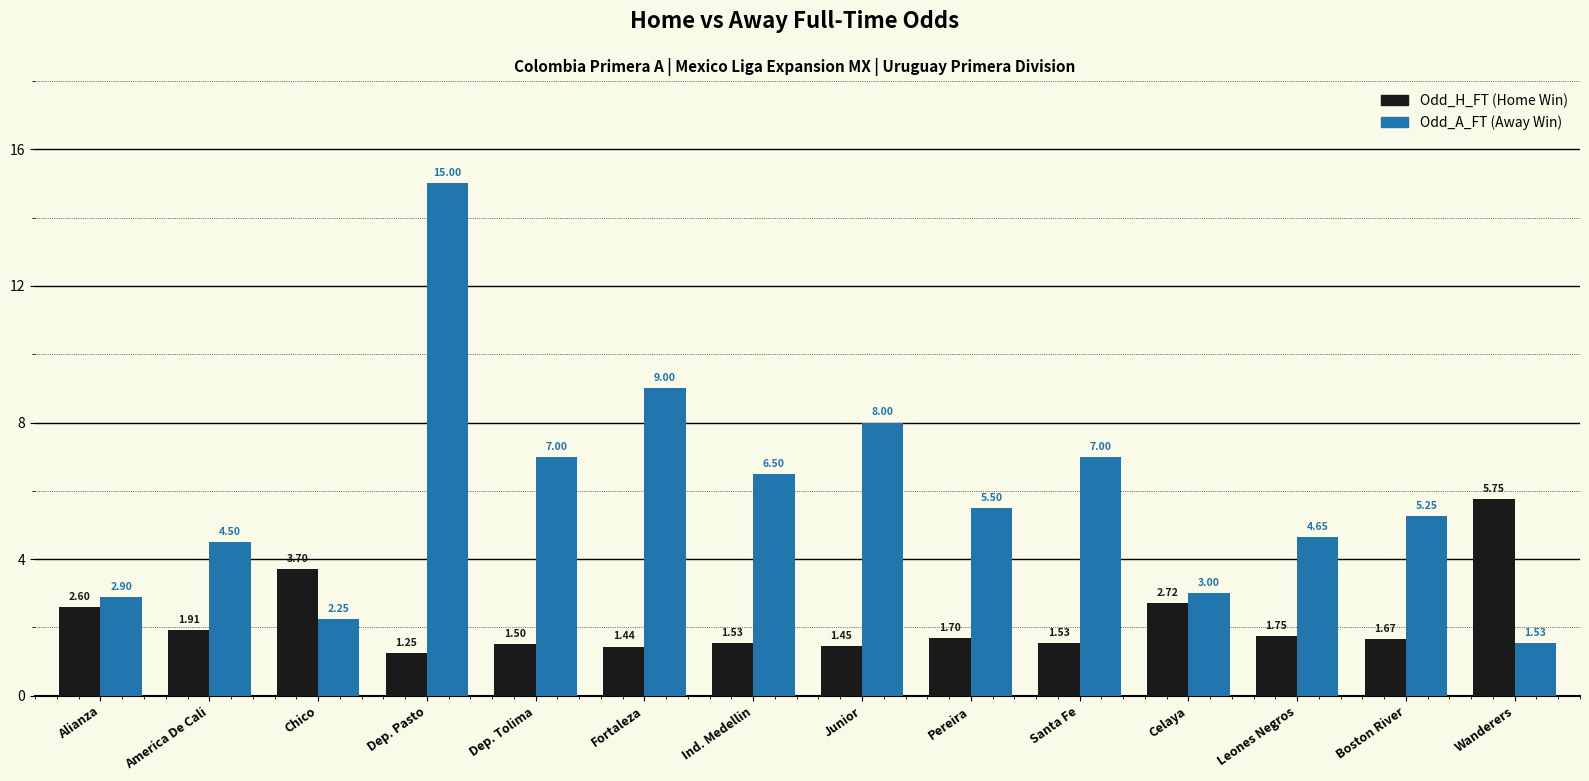

Count the number of data series in this chart.

2